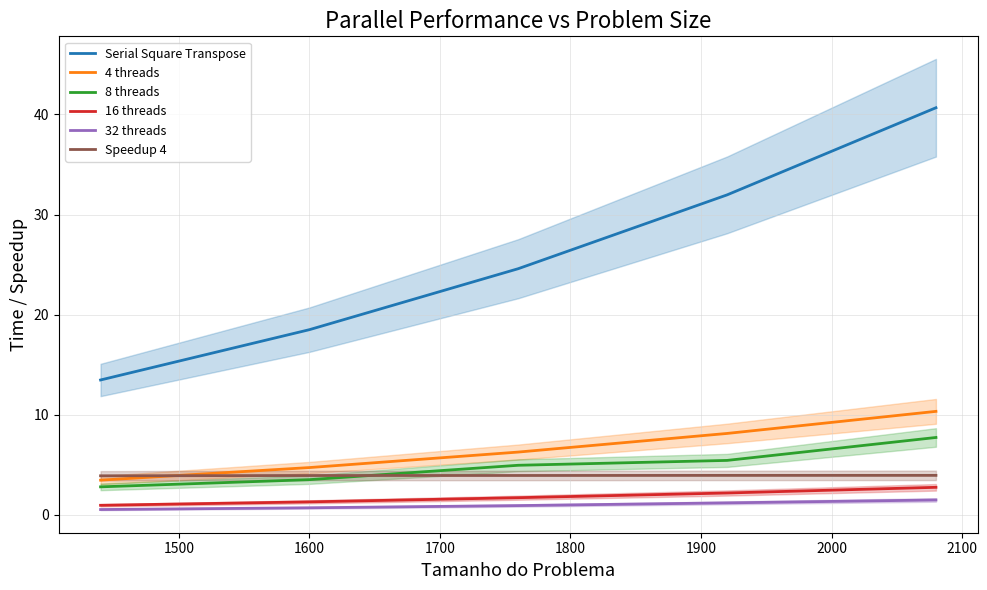

True or false: 32 threads and Serial Square Transpose intersect in this chart.

False